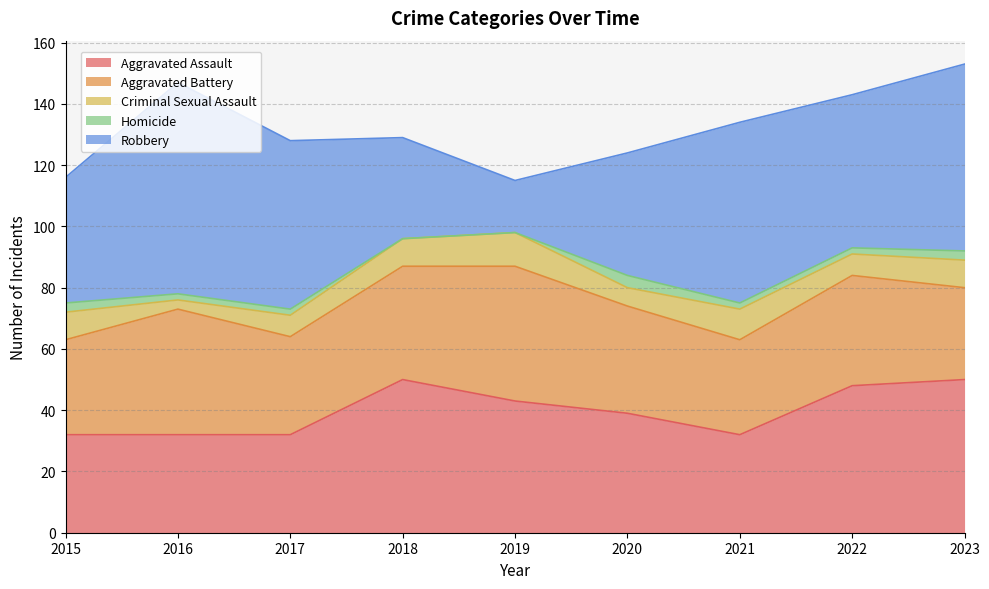

What is the lowest value of the Aggravated Assault series?

32